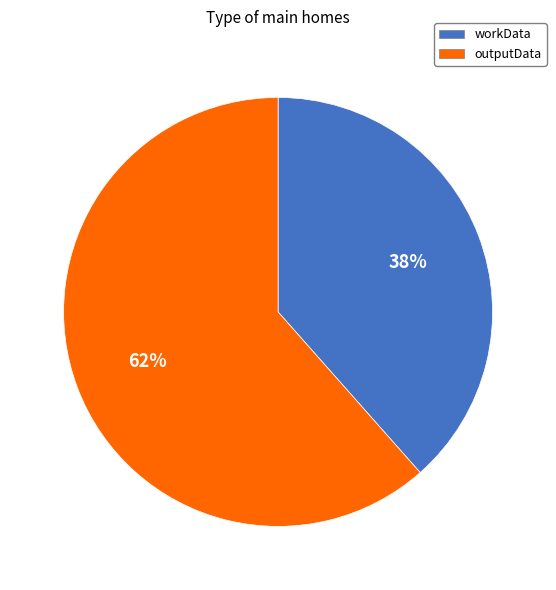

What is the ratio of the value at workData to the value at outputData?

0.6